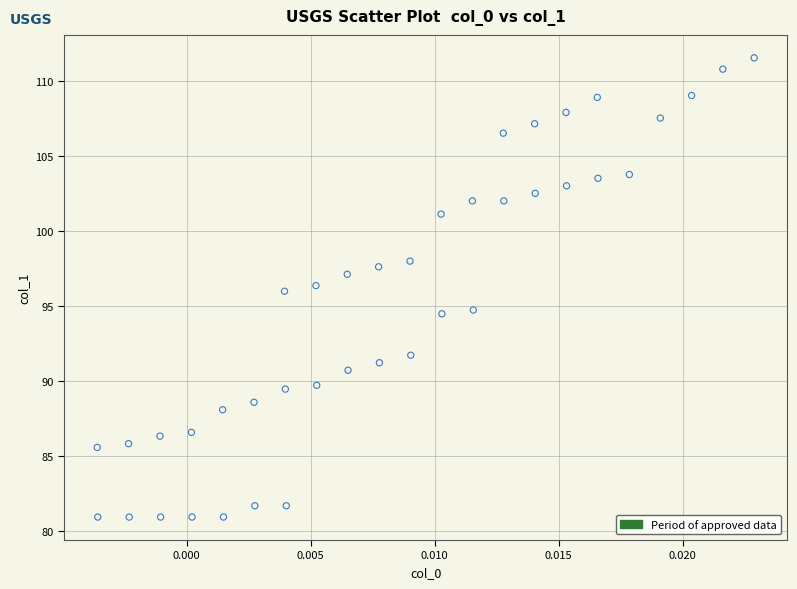

What is the range of Y values (max minus min)?

30.6